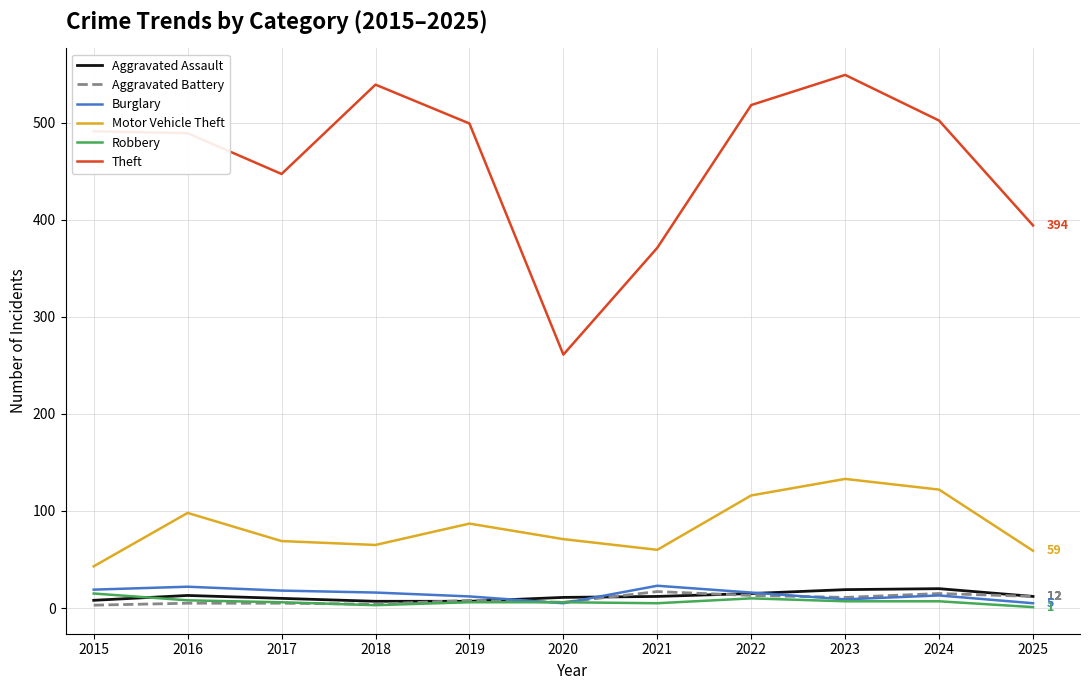

At which label is Theft closest to 405?

2025